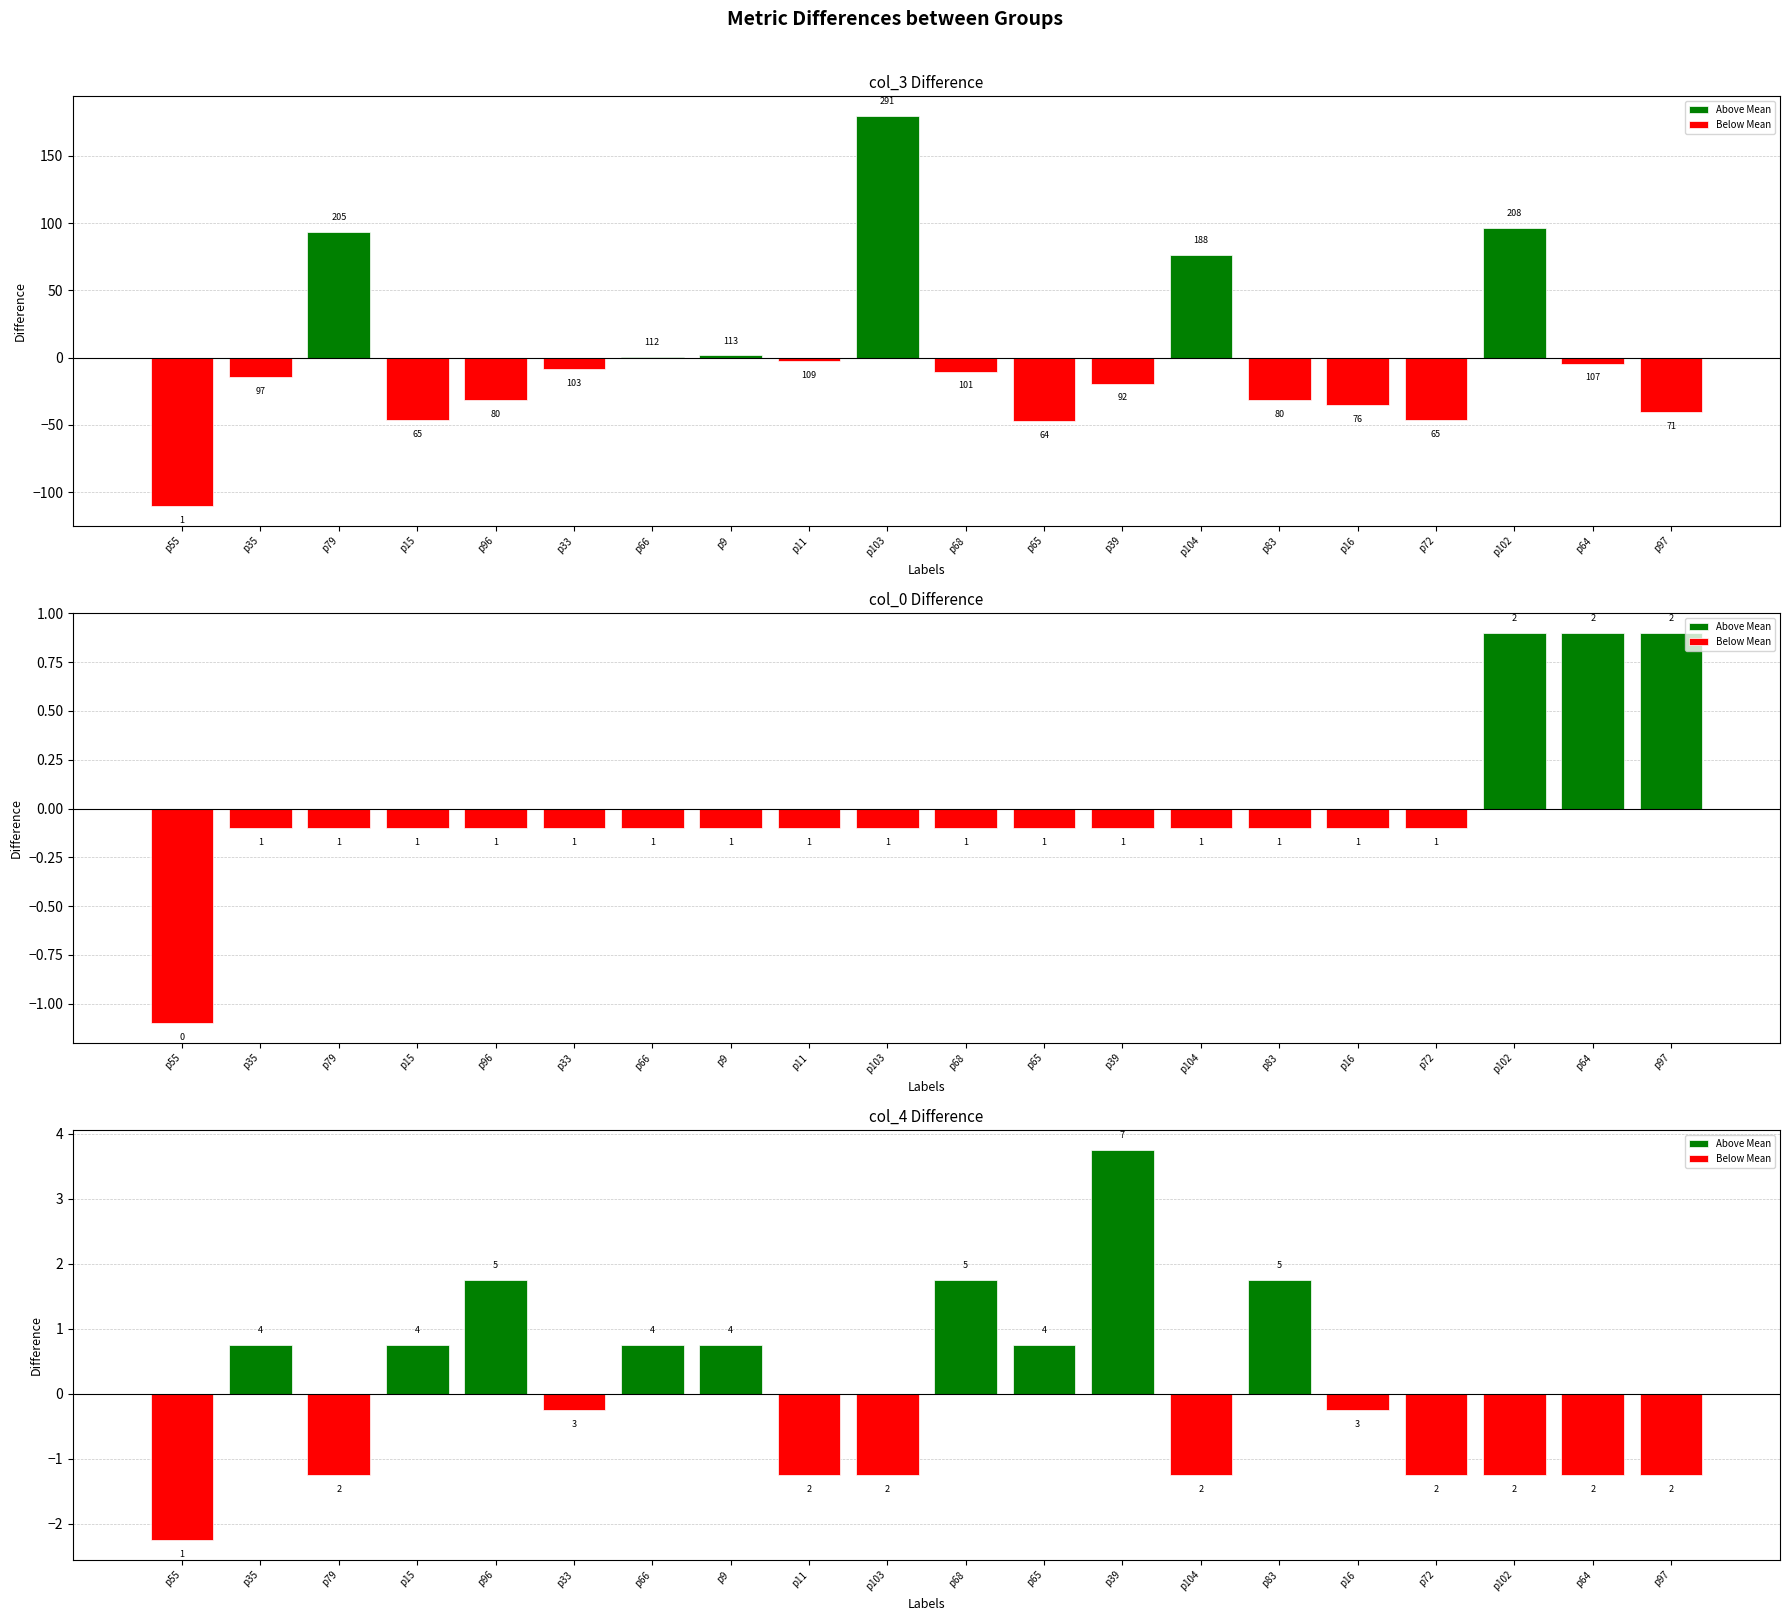

What is the total value across all series at p9?

0.8